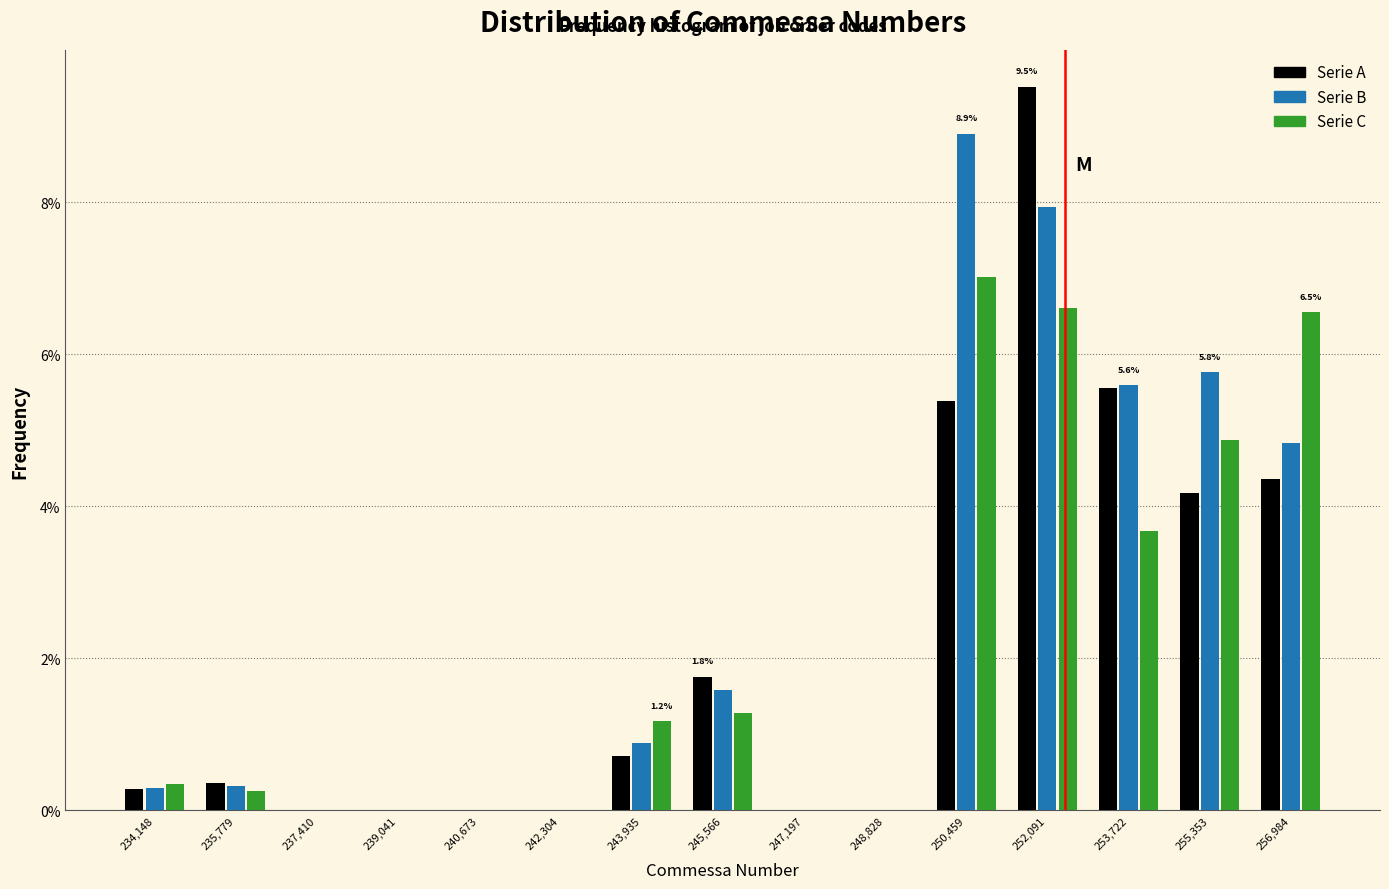

In the Serie A series, which range on the x-axis has the tallest bar?

251200 to 253000